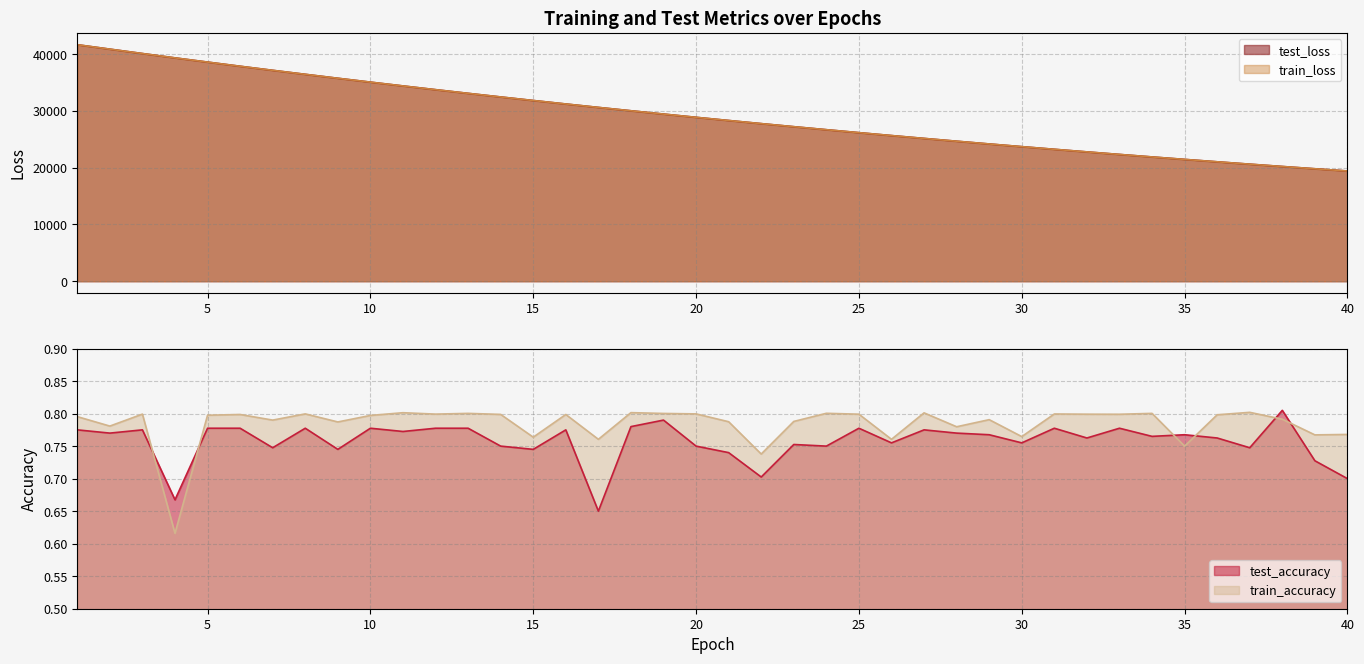

What is the sum of all train_loss values?

1171694.2